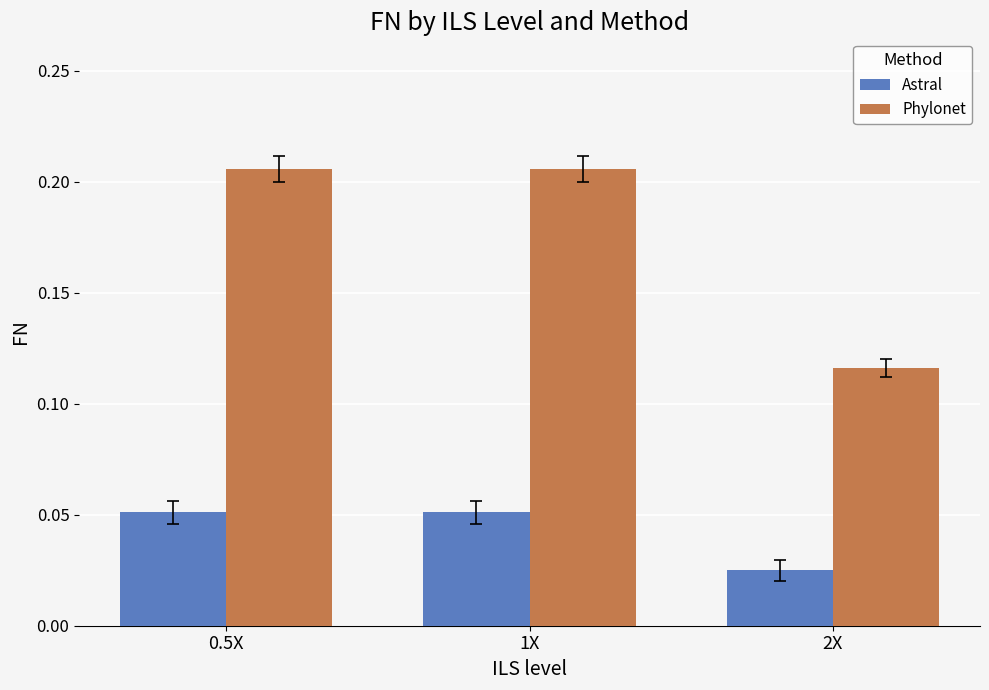

Is it true that Phylonet equals 0.2 at 2X?

False